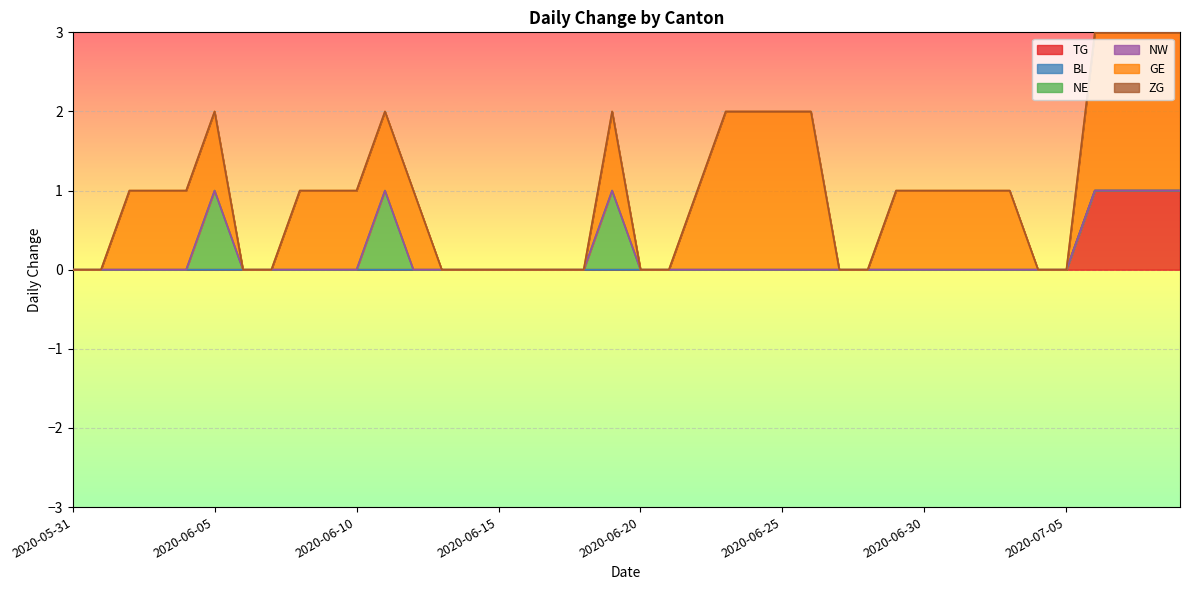

What is the label of the 25th point from the right?

2020-06-15